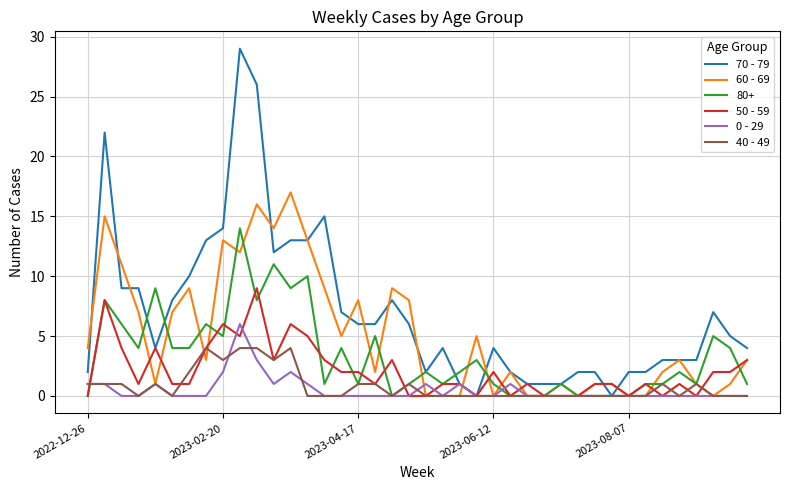

True or false: 70 - 79 and 50 - 59 intersect in this chart.

True